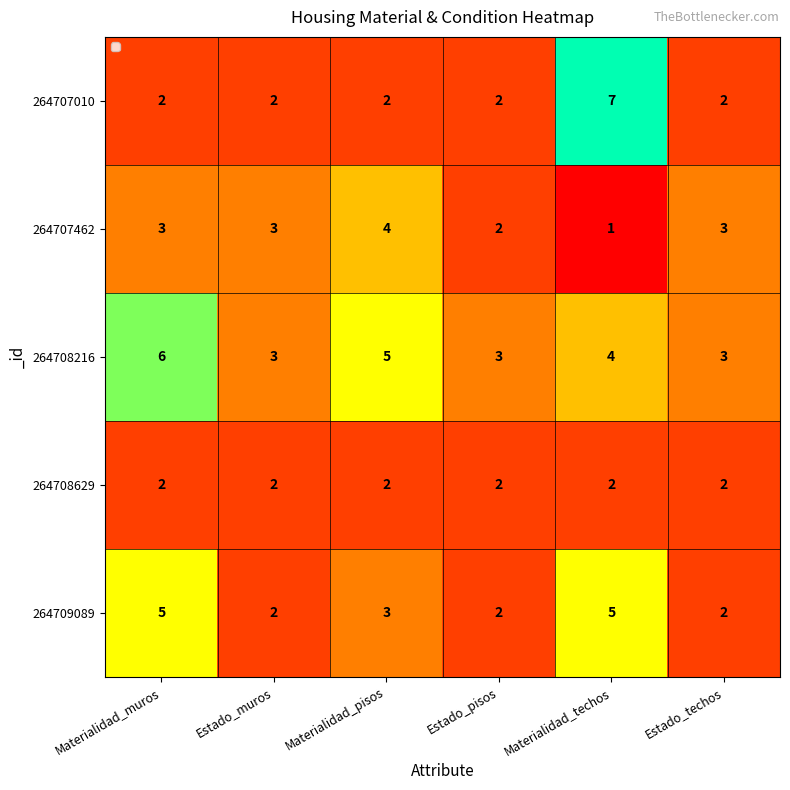

Reading left to right, extract all data points from this chart.

264707010: 2	2	2	2	7	2
264707462: 3	3	4	2	1	3
264708216: 6	3	5	3	4	3
264708629: 2	2	2	2	2	2
264709089: 5	2	3	2	5	2